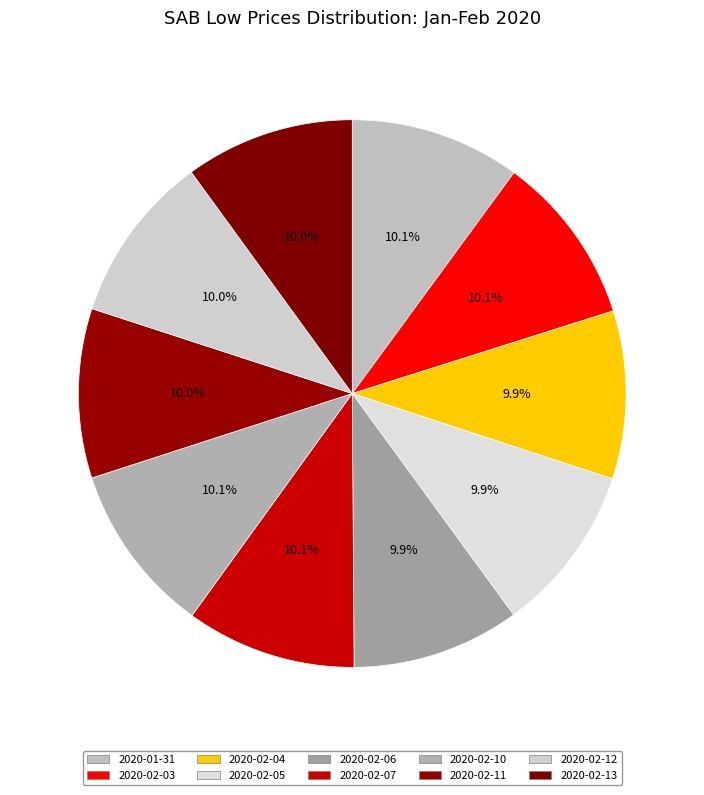

True or false: 2020-02-04 accounts for 10% of the total.

True